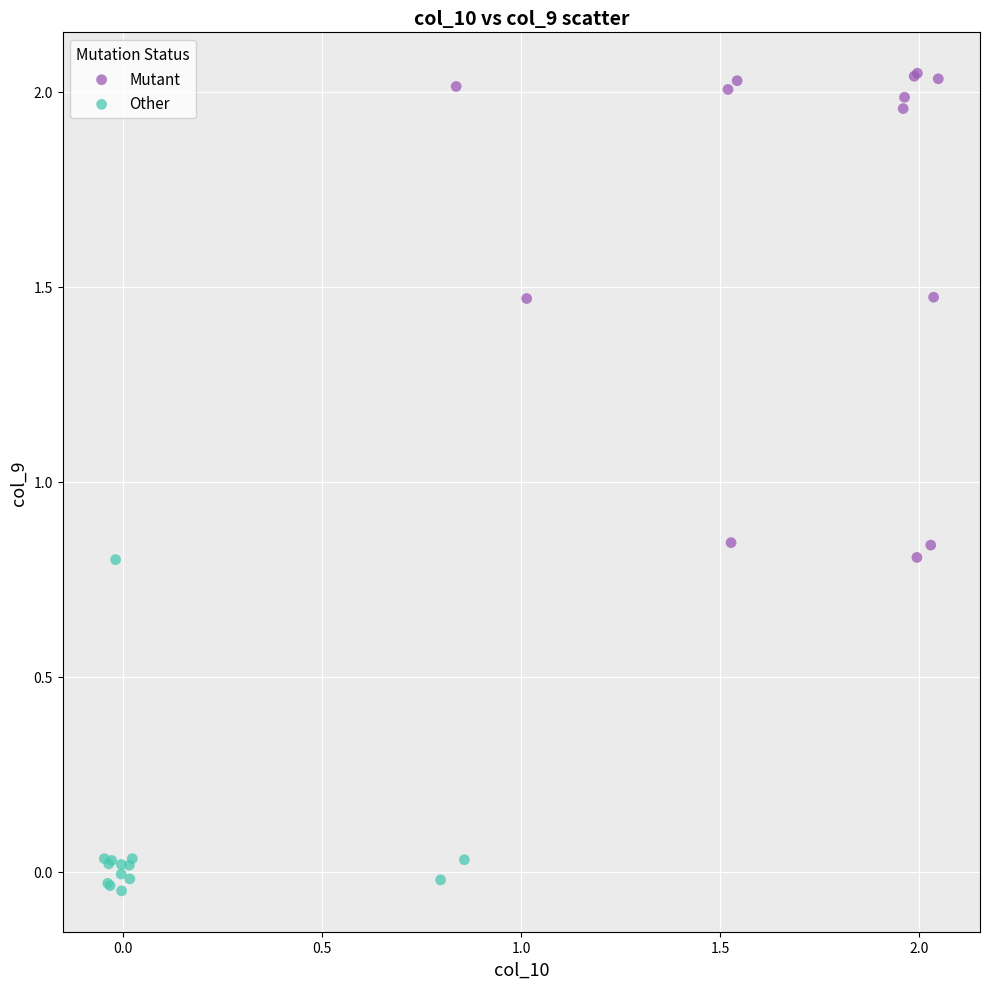

Which series contains the lowest Y value?

Other